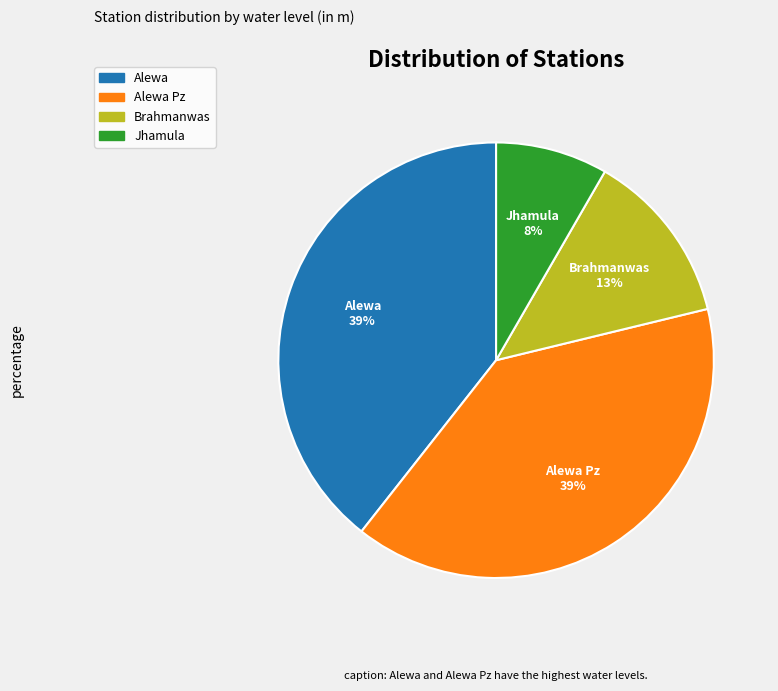

Does any single category account for the majority?

No